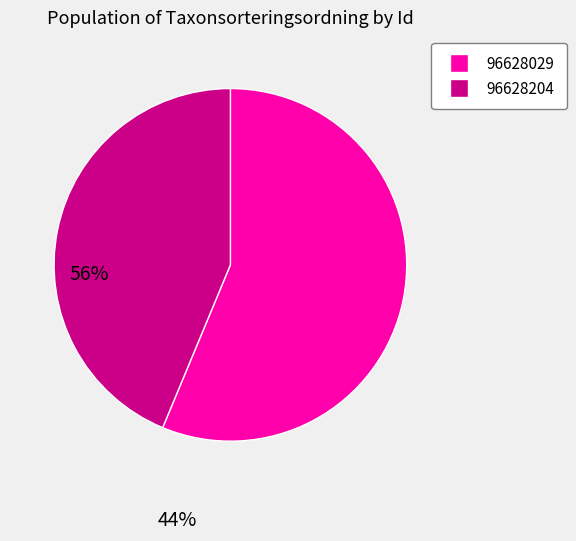

Is the sum of 96628029 and 96628204 greater than half?

Yes